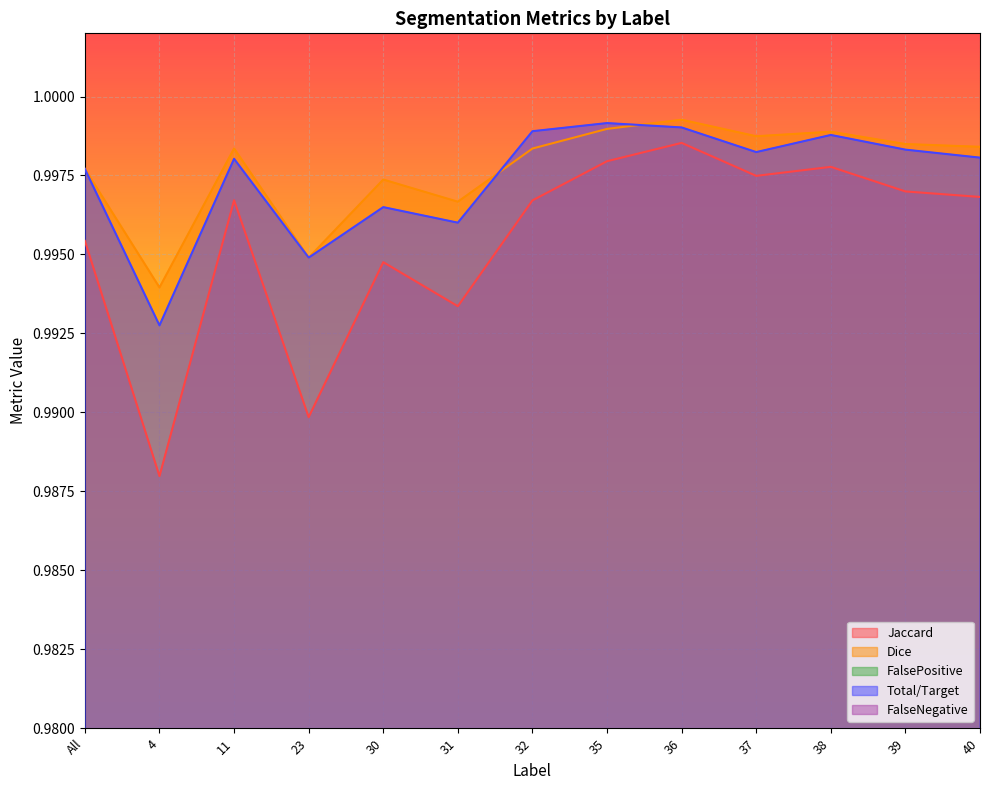

Which category has the highest value across all series?

36